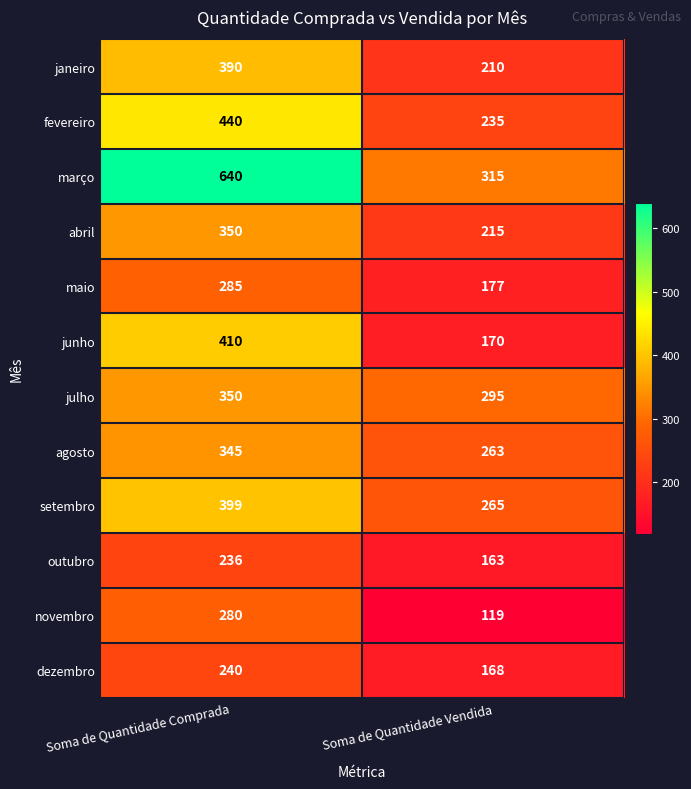

What is the difference between the highest and lowest values at Soma de Quantidade Vendida?

196